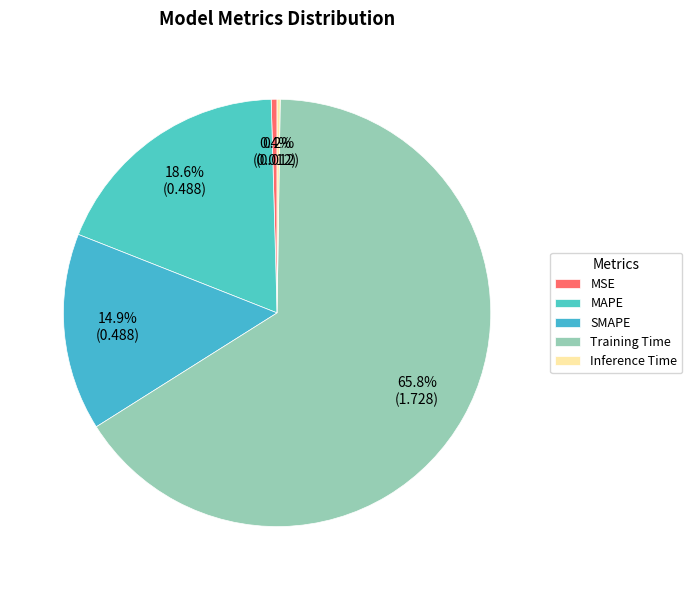

To the nearest percent, what is the difference between the largest and smallest slice percentages?

66%